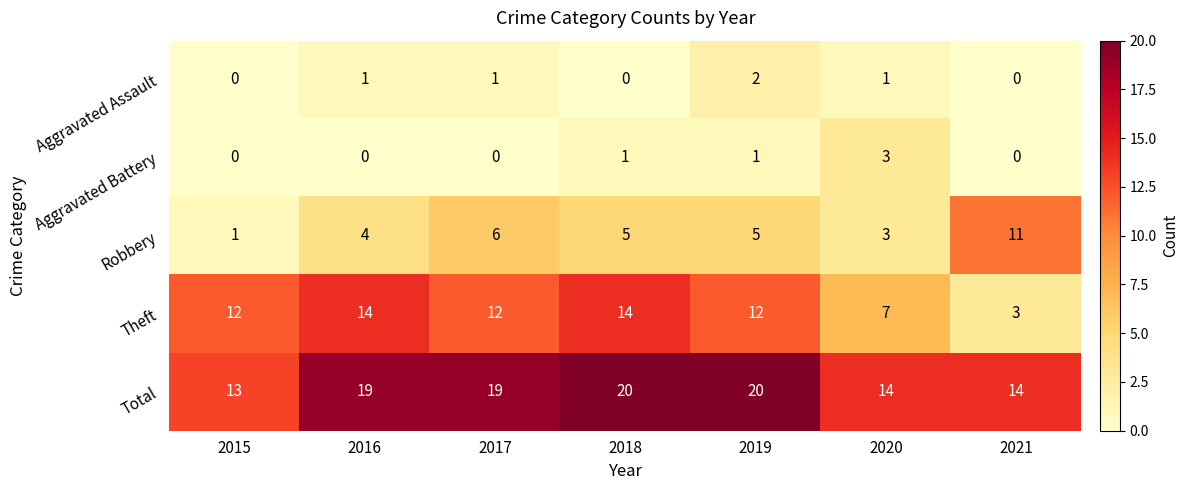

What is the spread (max minus min) of values at 2020?

13